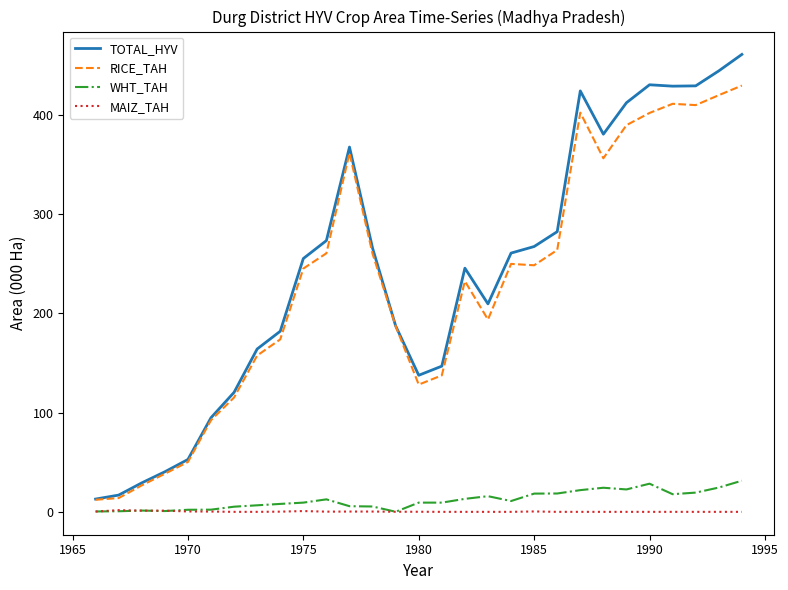

Rank the series by their maximum value, from highest to lowest.

TOTAL_HYV, RICE_TAH, WHT_TAH, MAIZ_TAH